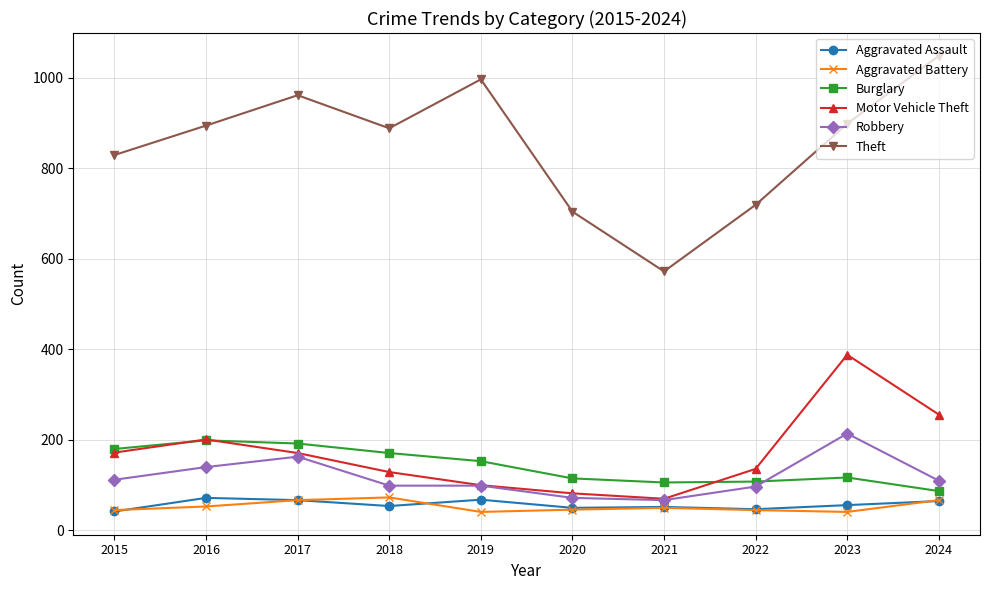

Does the chart have visible grid lines?

Yes